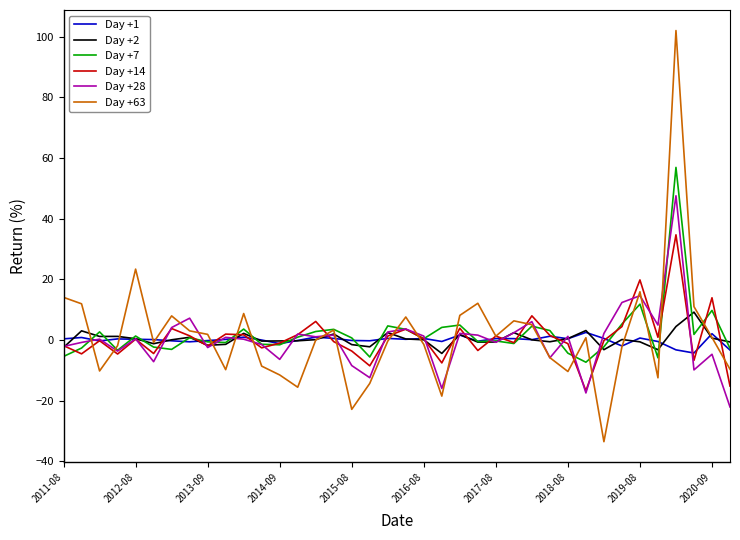

What is the lowest value of the Day +2 series?

-4.4